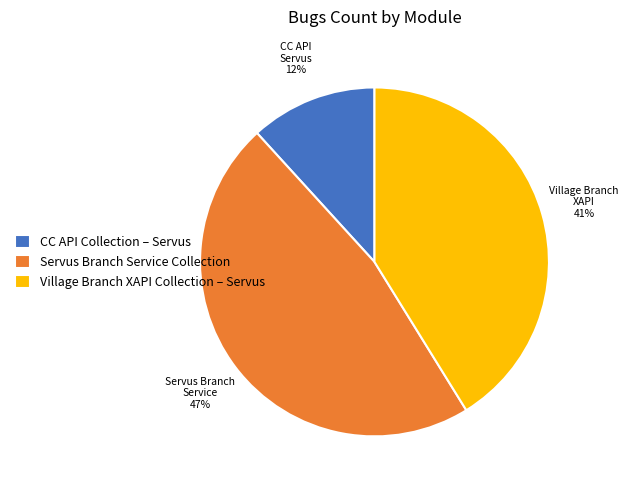

How many segments does this pie chart have?

3